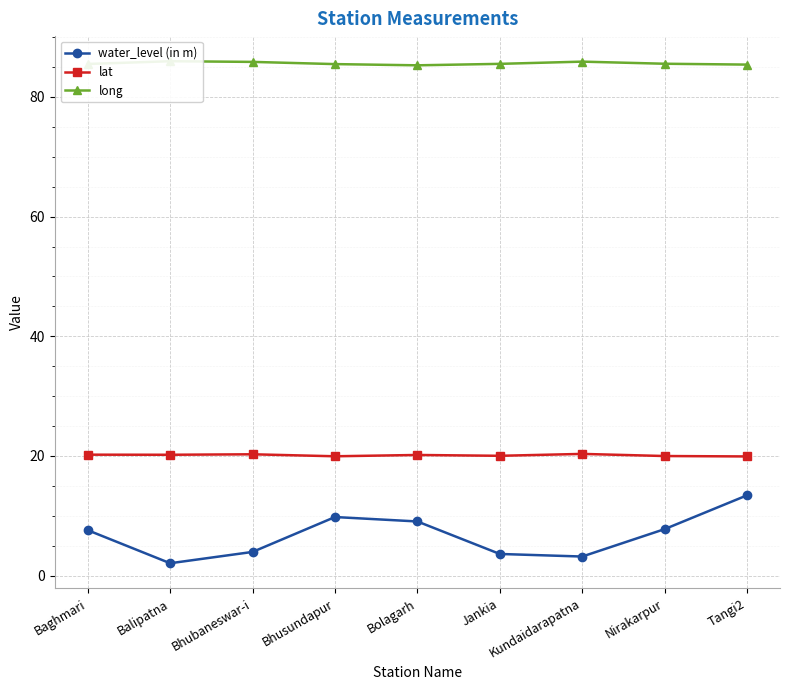

Is this an area chart (filled region under the line)?

No